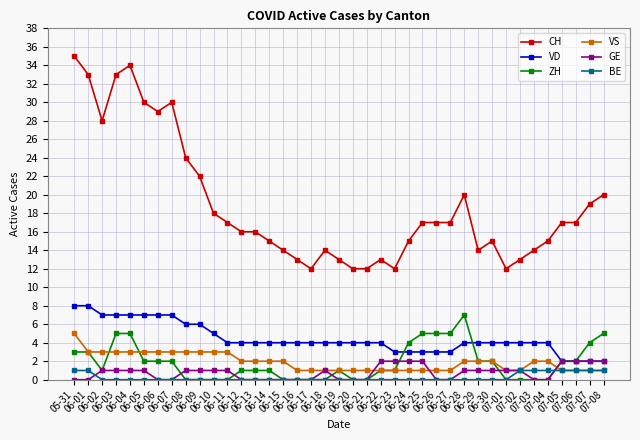

At which category does the chart reach its peak across all series?

05-31